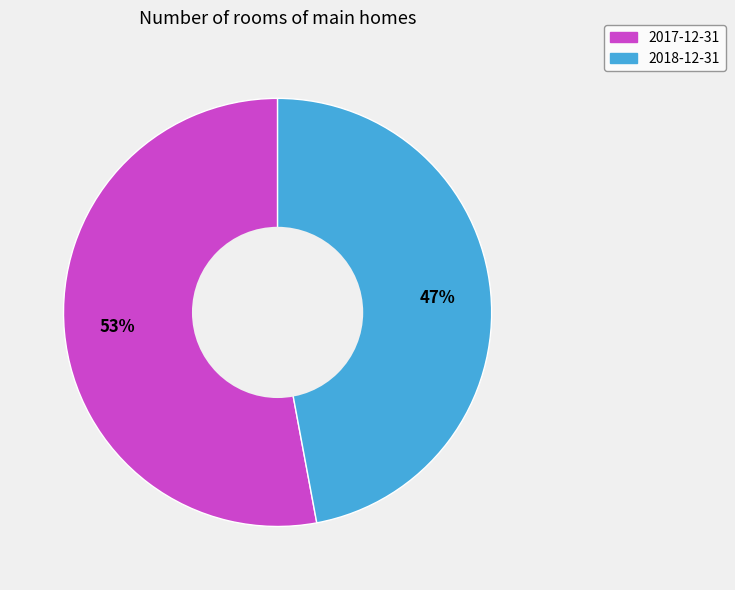

Is there a majority slice in this chart?

Yes